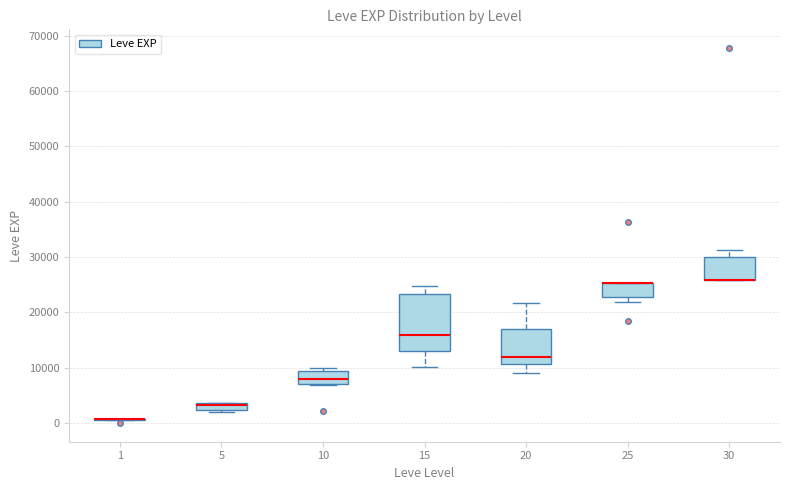

Comparing the boxes themselves (not the whiskers), which one is the tallest?

15